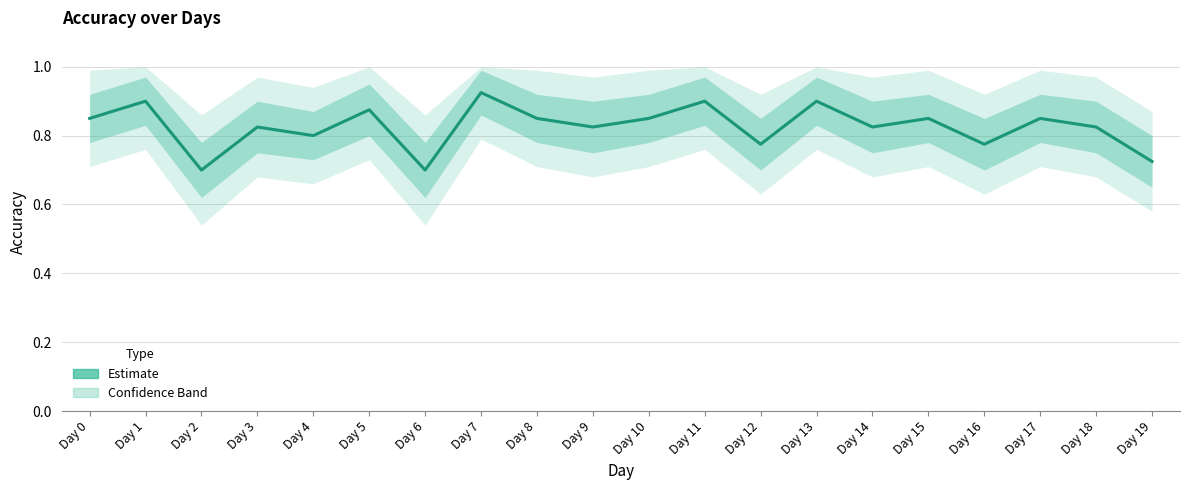

What is the change in value from Day 6 to Day 16?

+0.1